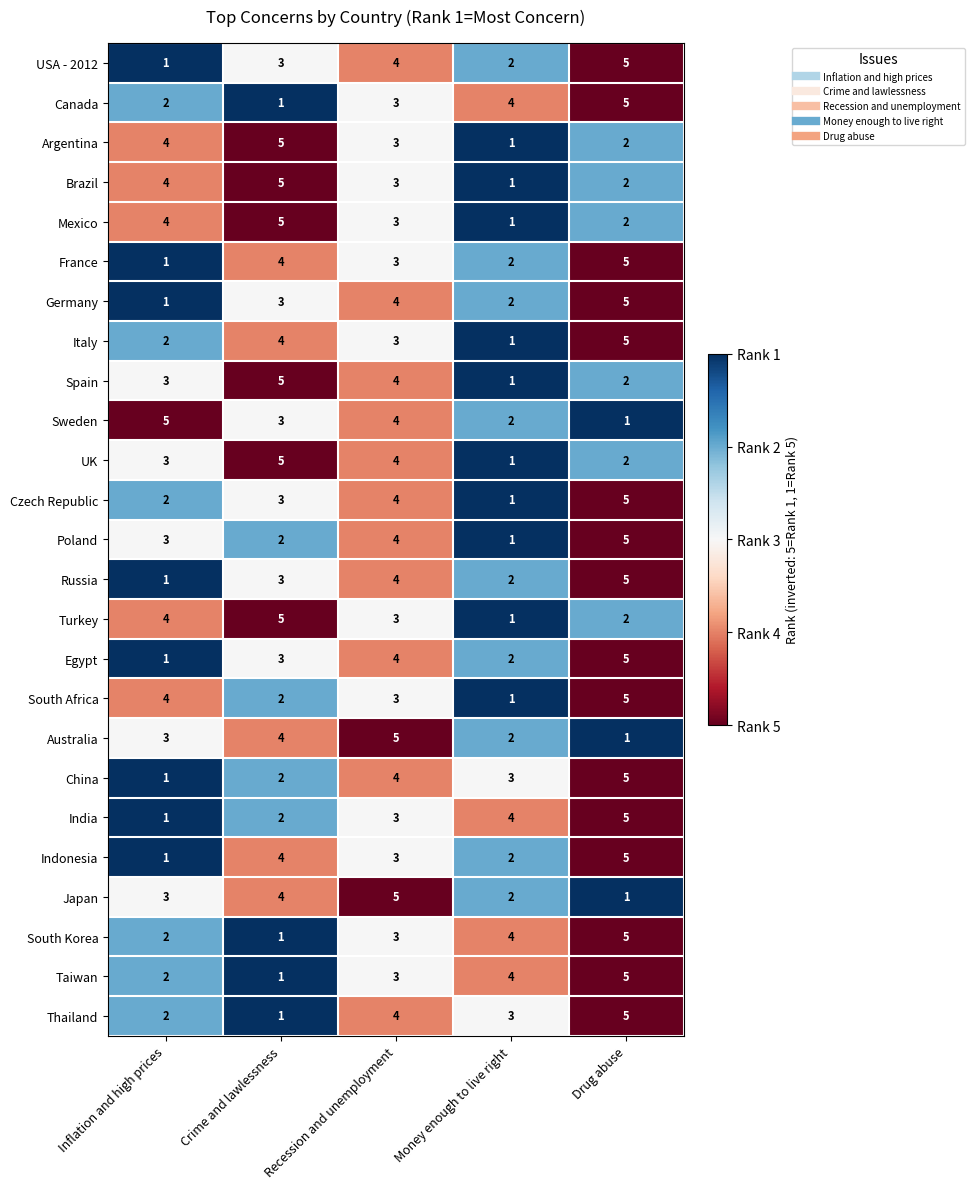

Rank the categories by Sweden value from lowest to highest.

Drug abuse, Money enough to live right, Crime and lawlessness, Recession and unemployment, Inflation and high prices